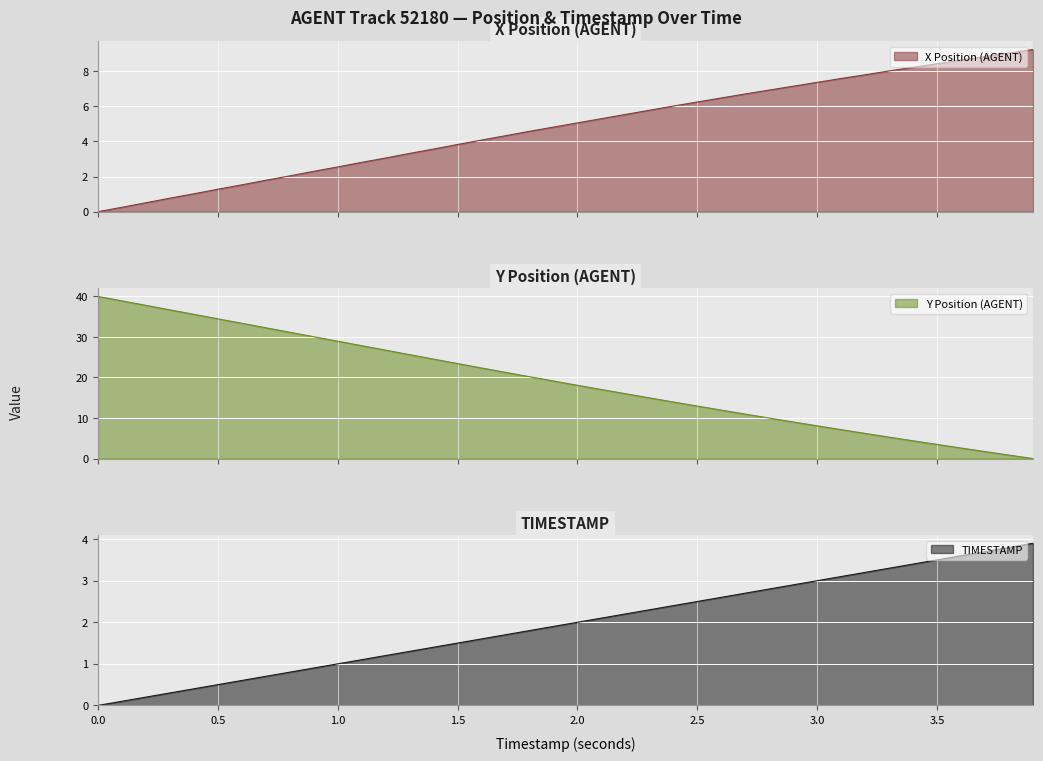

What is the value of the Y point at the 20th from the left?

19.1